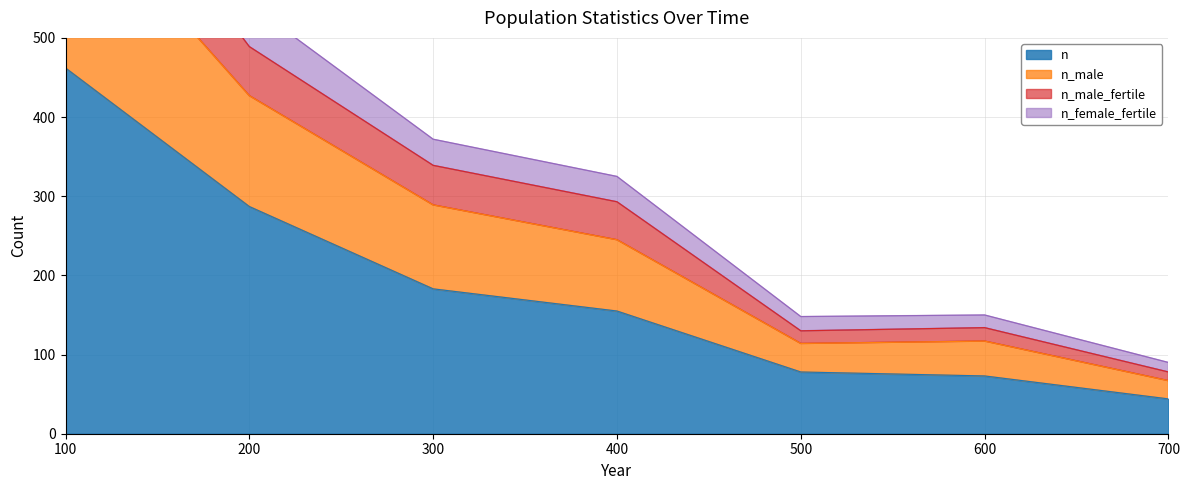

What is the average value of the n series?

183